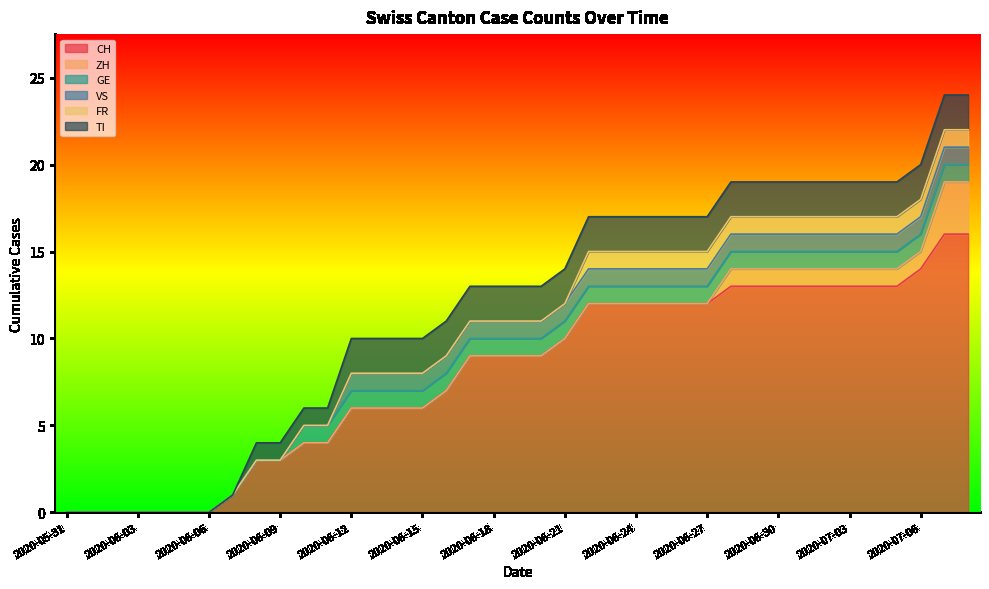

At how many categories does at least one series exceed 13?

3